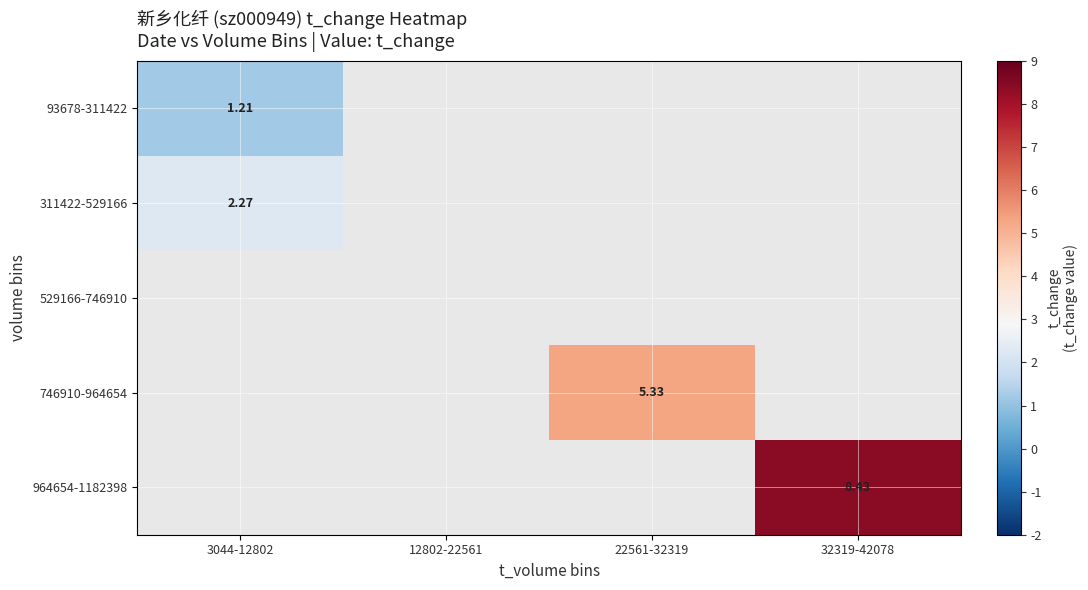

What is the spread (max minus min) of values at 3044-12802?

1.1